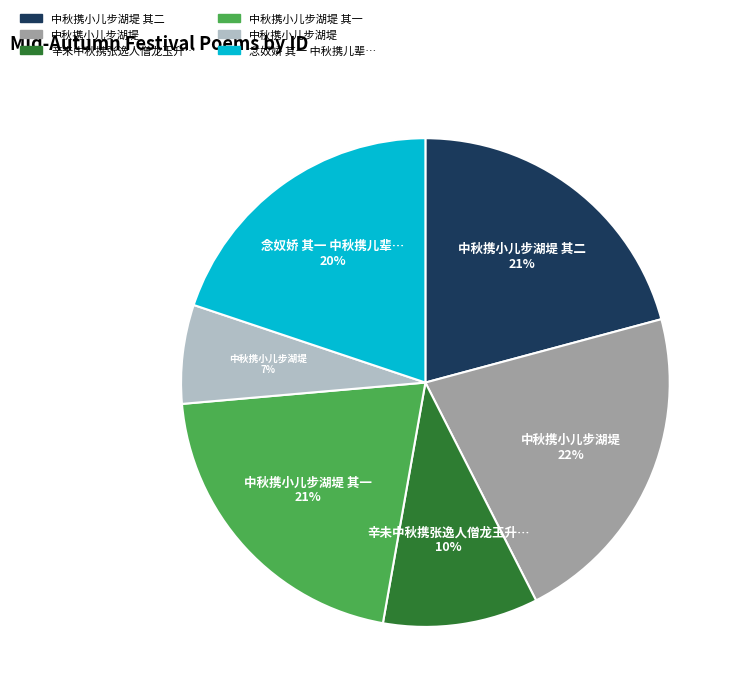

Is there a majority slice in this chart?

No